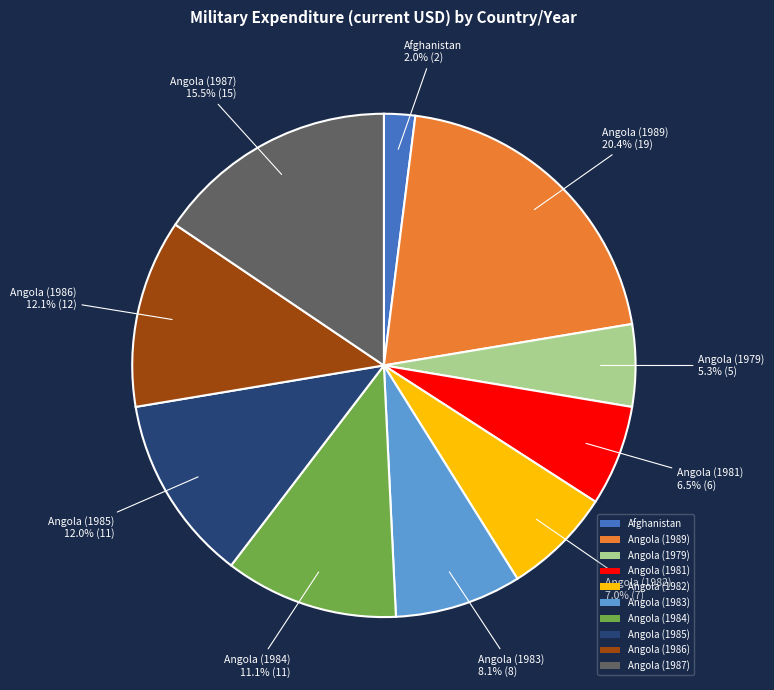

Does Angola (1987) account for over 50% of the chart?

No